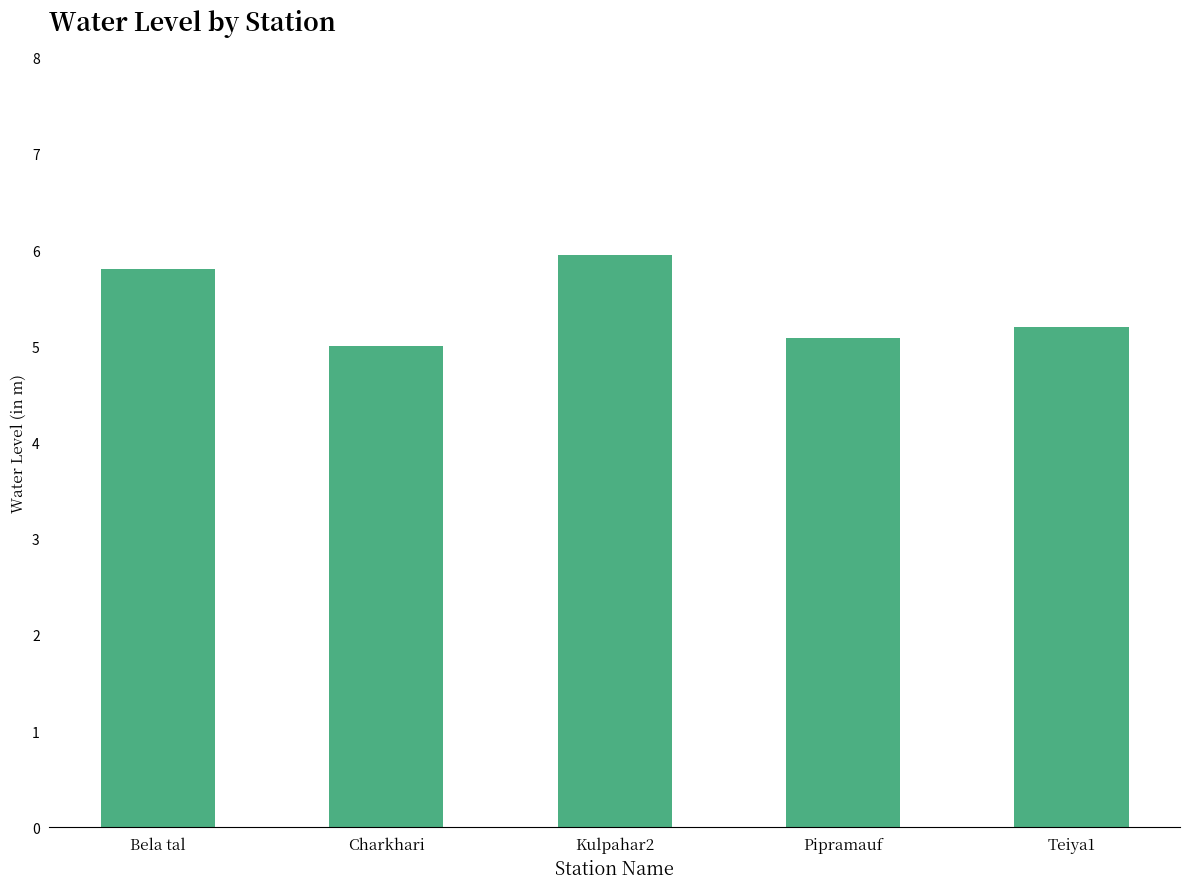

Rank the categories by value from lowest to highest.

Charkhari, Pipramauf, Teiya1, Bela tal, Kulpahar2